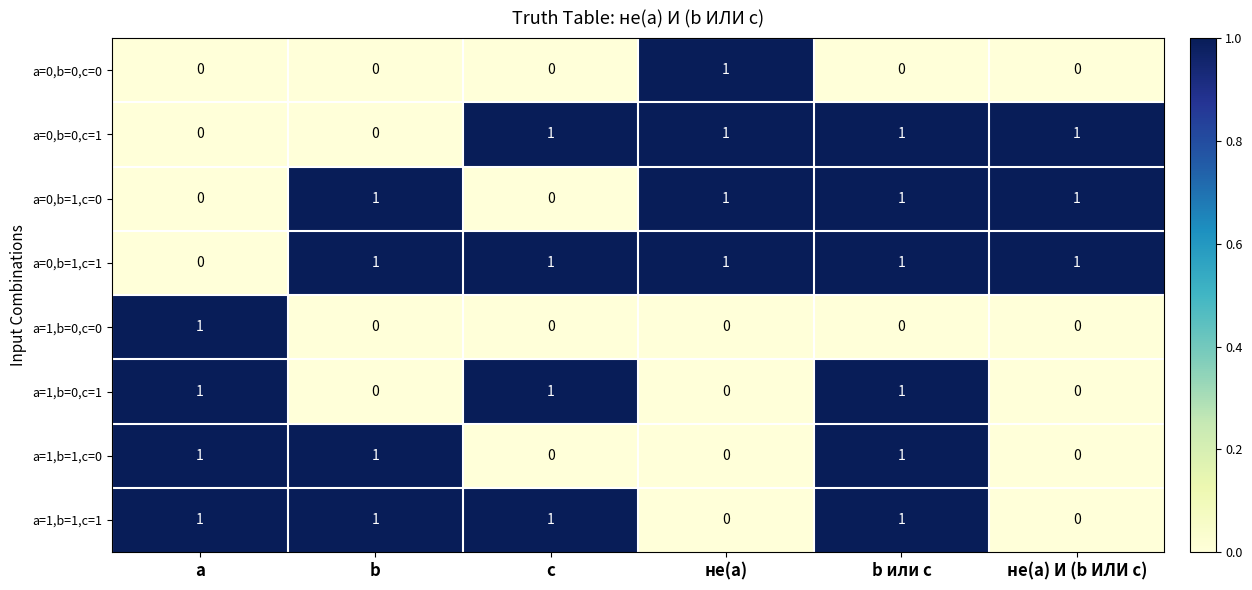

How many data points in a=1,b=1,c=1 are less than 1?

2